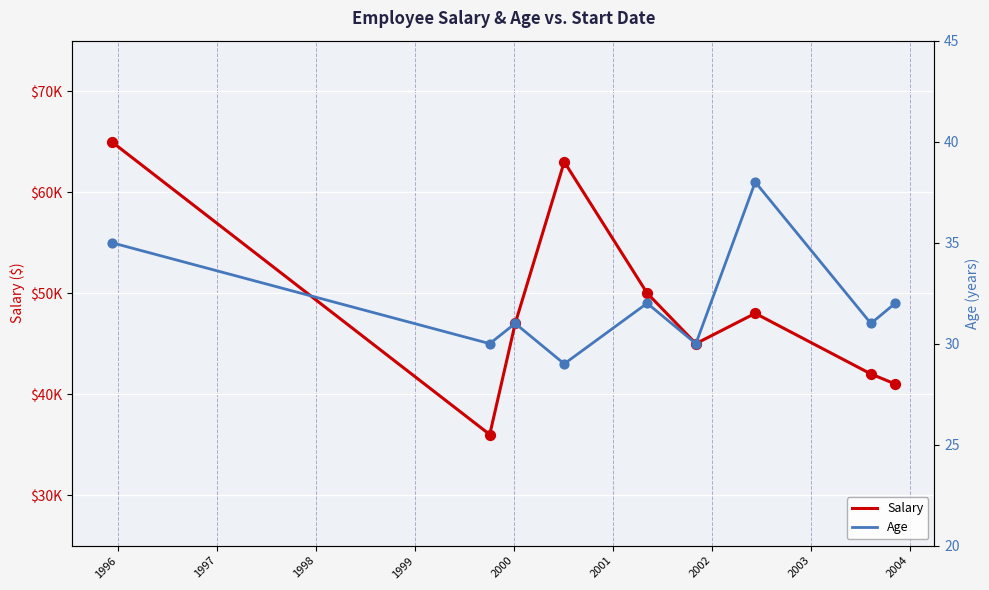

What is the total value across all series at 1998?

63029